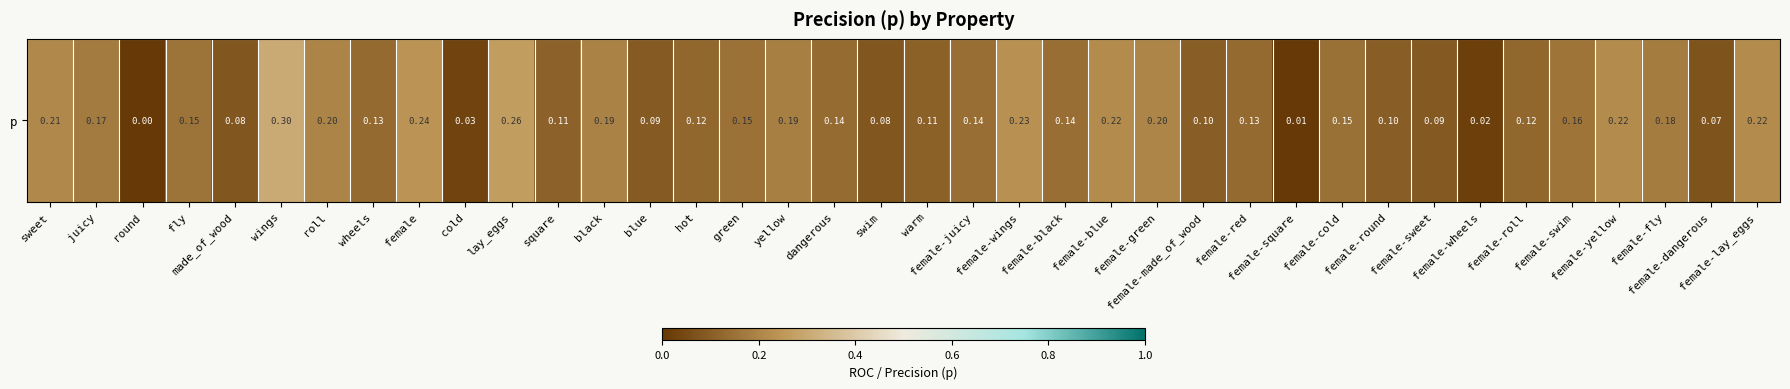

At which category does the chart reach its minimum across all series?

round